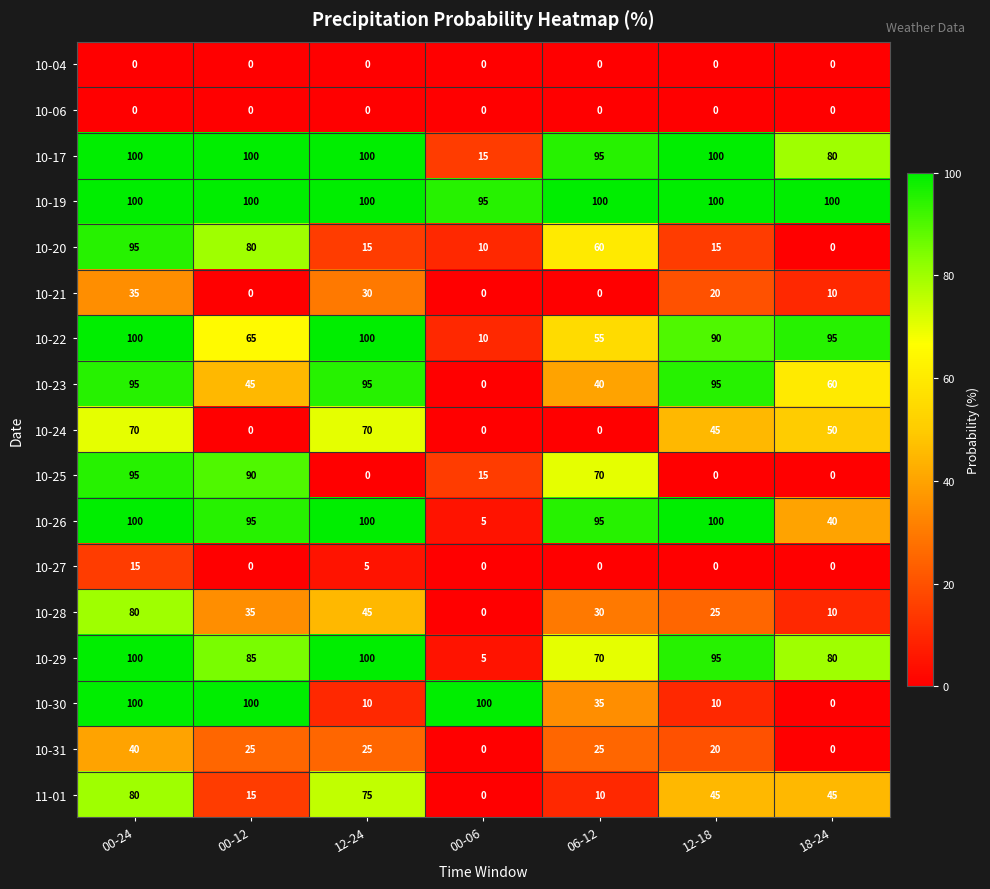

What is the sum of the 11-01 values at 12-24 and 00-12?

90